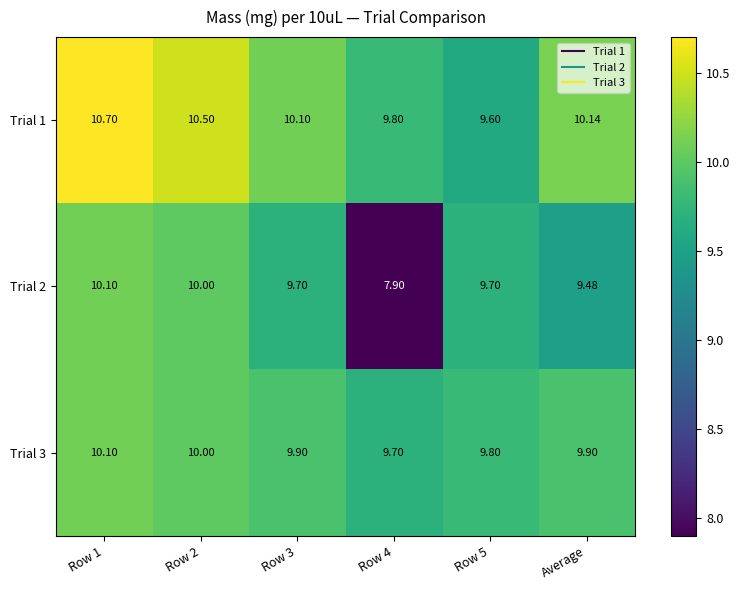

Where is Trial 2 nearest to the value 9?

Average